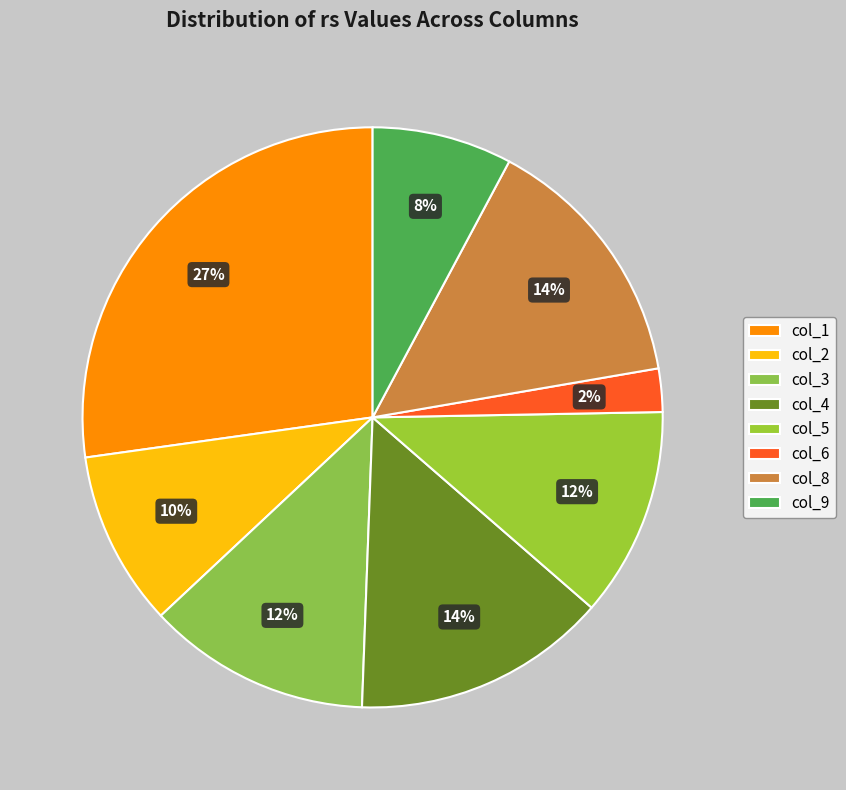

How many slices are in this pie chart?

8